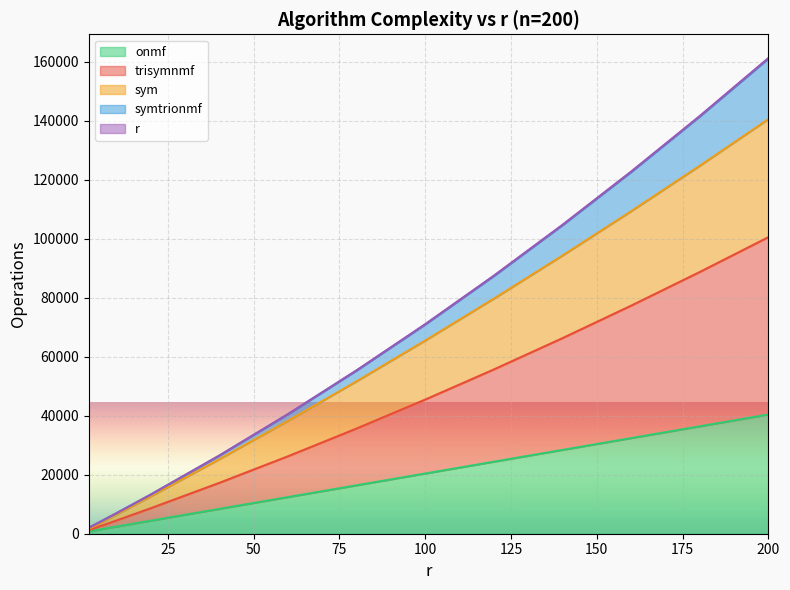

What is the difference between the second highest and second lowest values in the r series?

87084